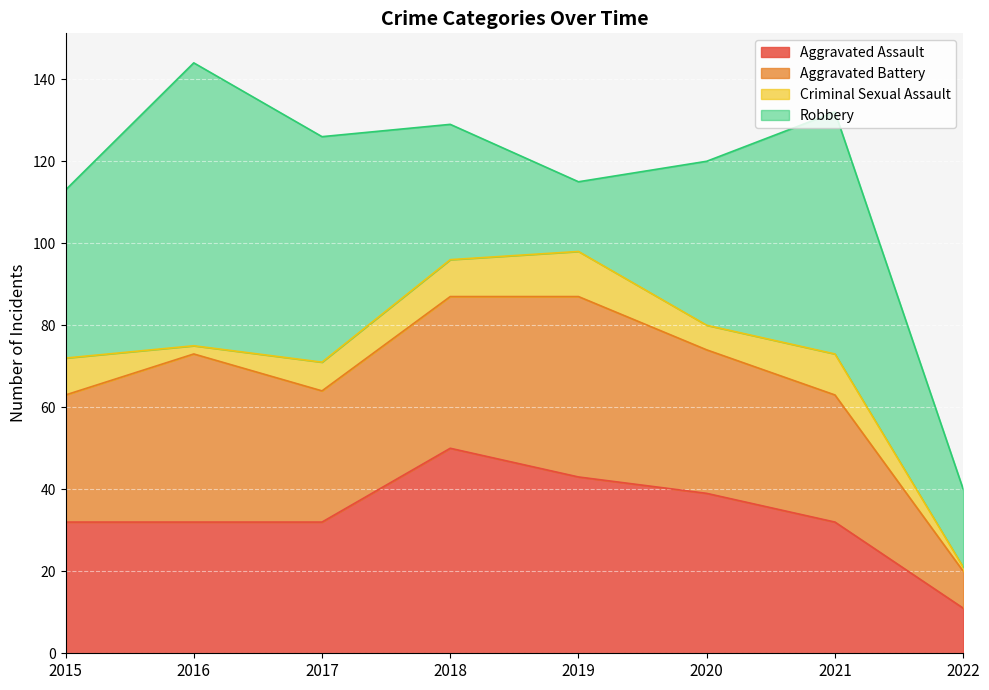

Which label corresponds to the largest value in the chart?

2016